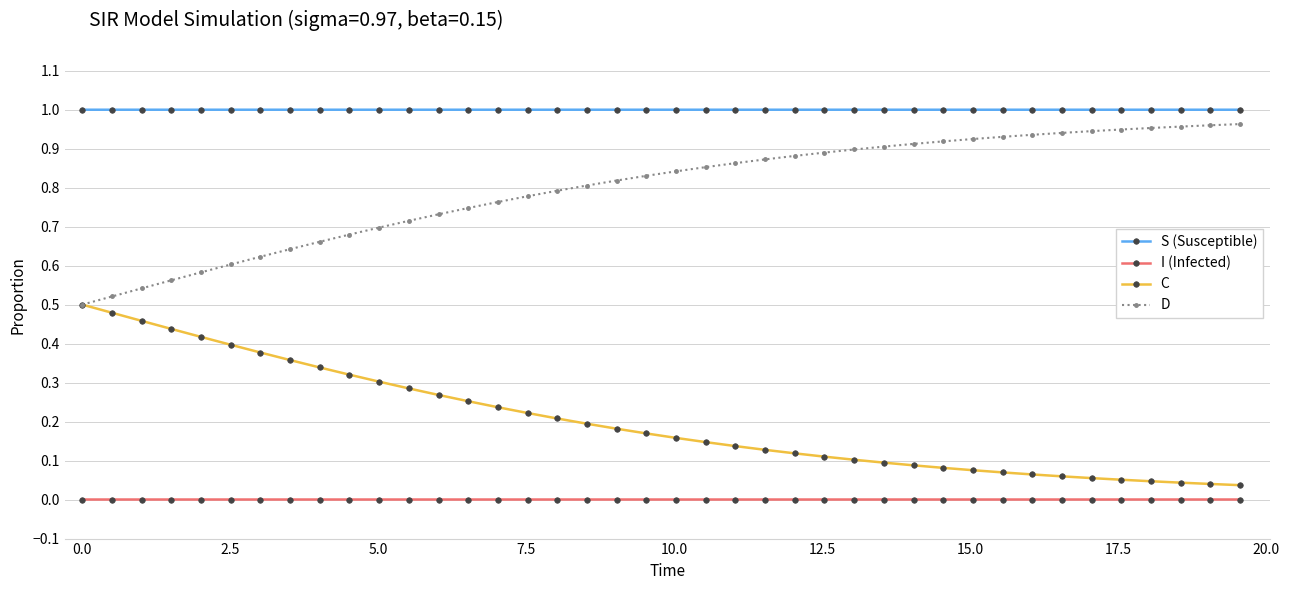

List the series in order of their overall mean, highest first.

S (Susceptible), D, C, I (Infected)